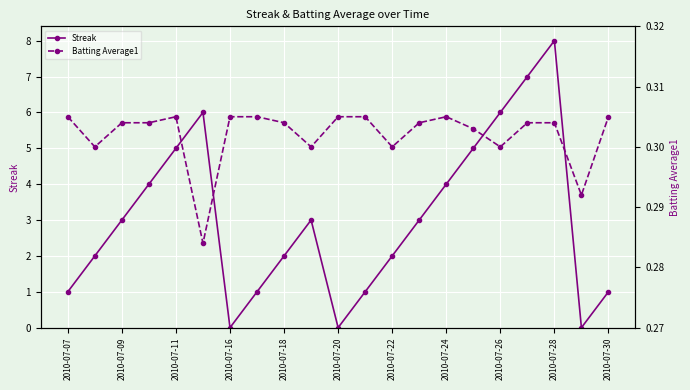

Is this an area chart (filled region under the line)?

No